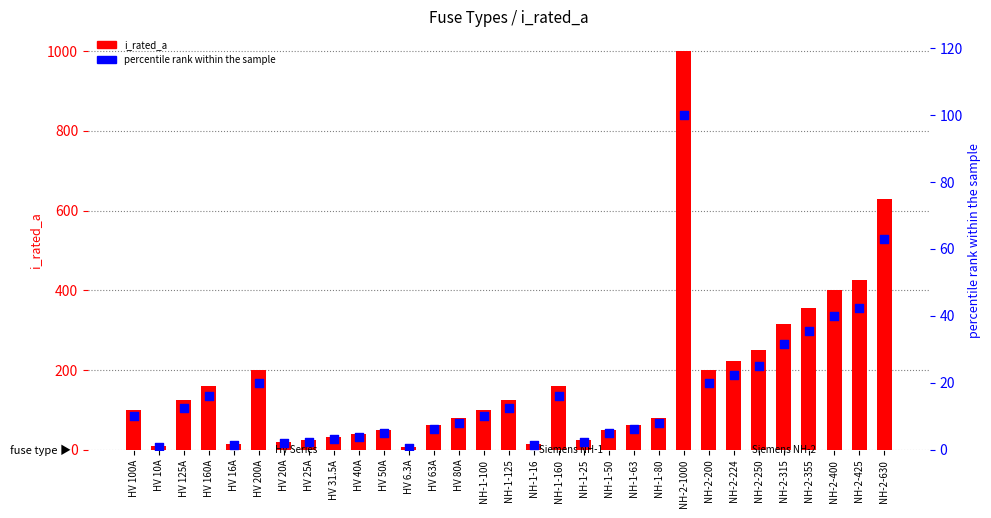

What are all the series names shown in the legend?

i_rated_a, percentile rank within the sample